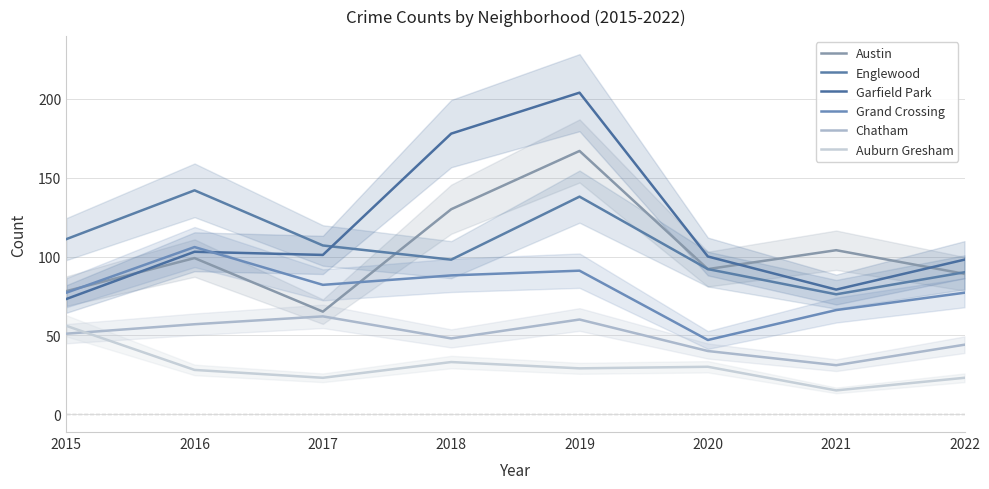

At 2016, list the series in order from smallest to largest.

Auburn Gresham, Chatham, Austin, Garfield Park, Grand Crossing, Englewood